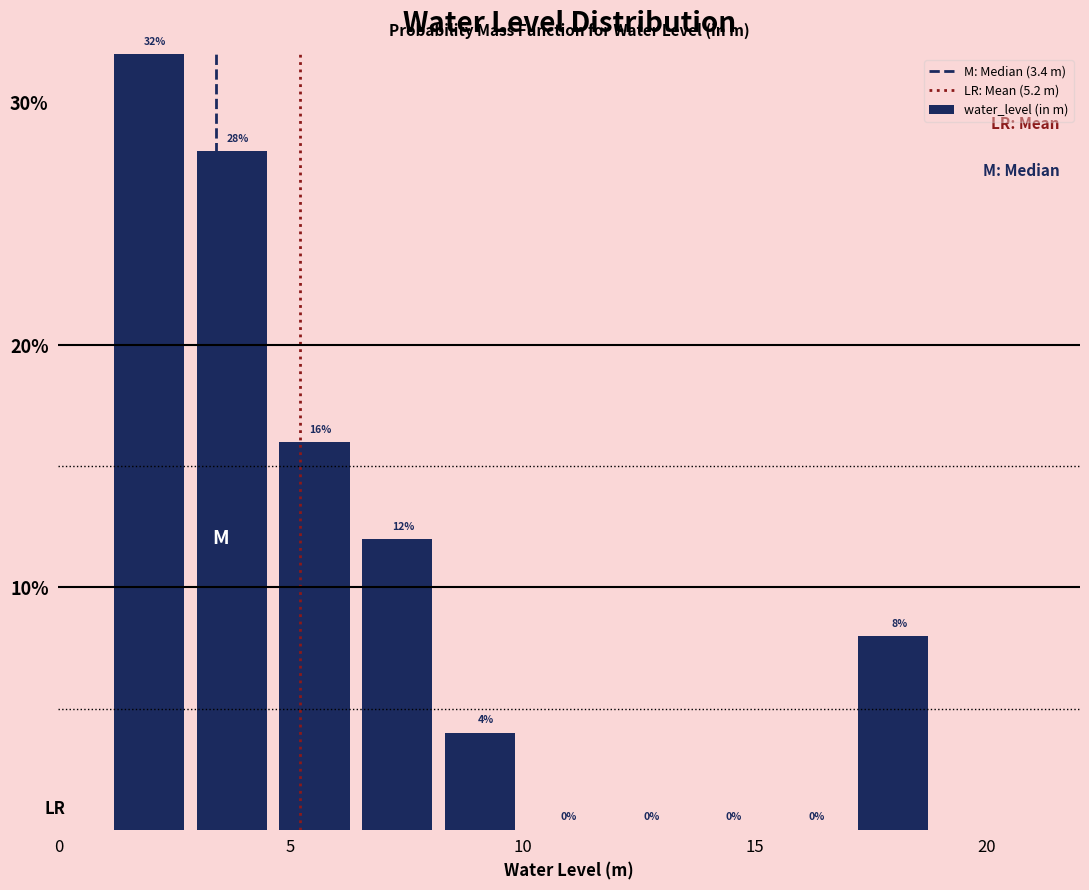

Around what value on the x-axis is the tallest bar? Give the approximate position of its centre, as read against the axis.

2.0